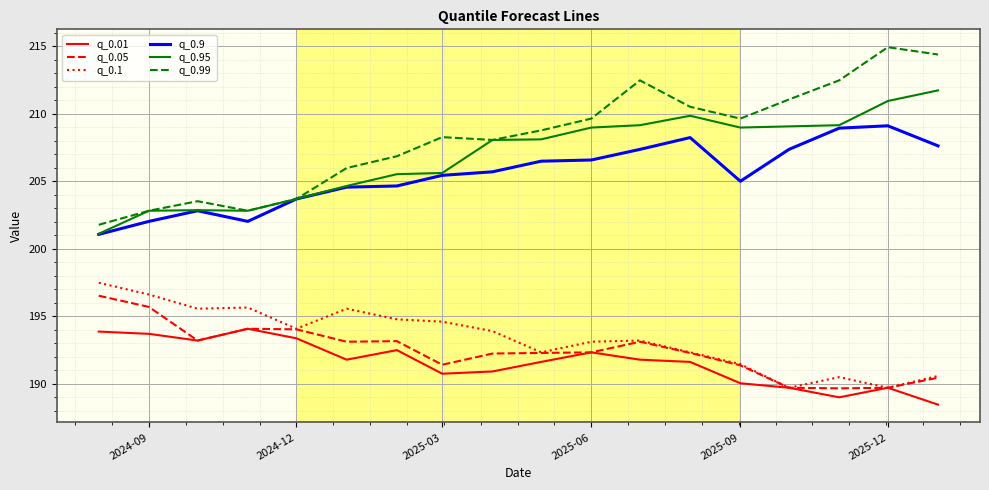

Which series has the widest spread of values?

q_0.99